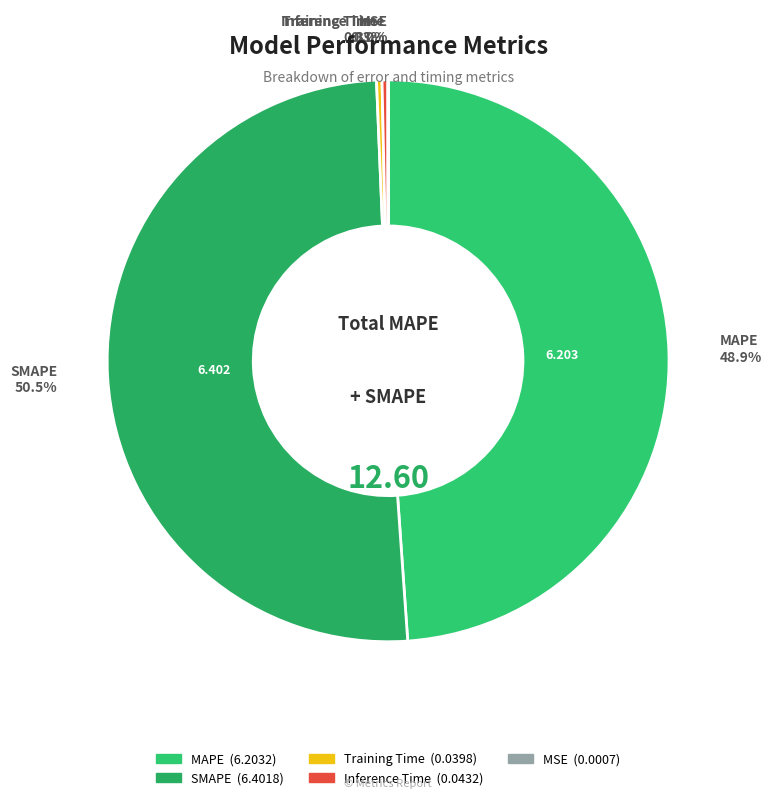

Which slice is the largest?

SMAPE